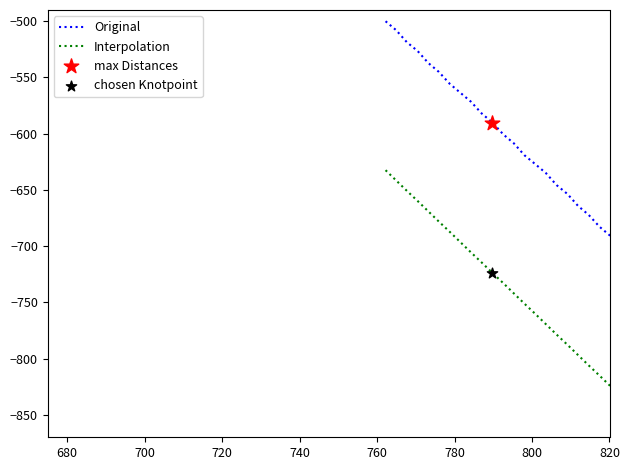

At how many categories does at least one series exceed -667?

19